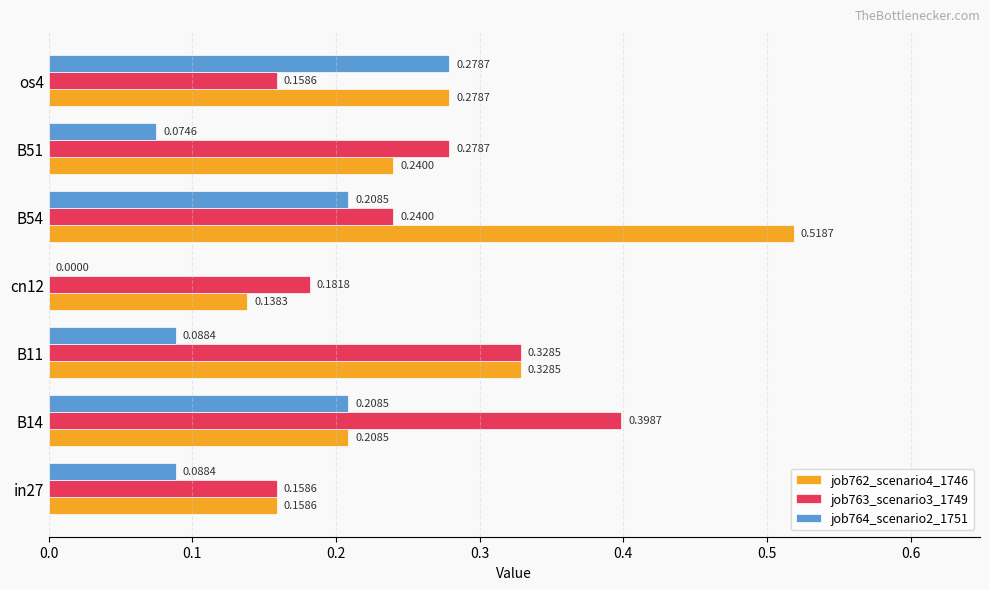

How many job764_scenario2_1751 values are between 0 and 1?

7